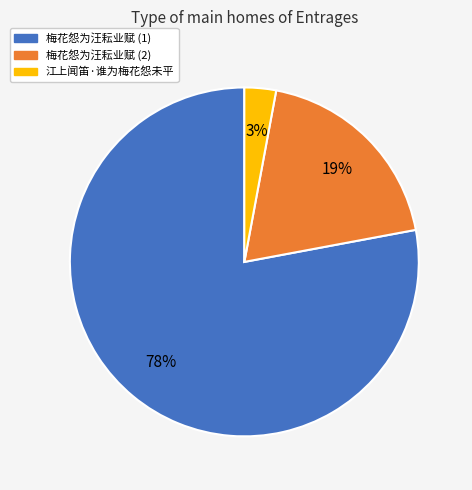

Do 梅花怨为汪耘业赋 (1) and 梅花怨为汪耘业赋 (2) together represent more than half of the pie?

Yes